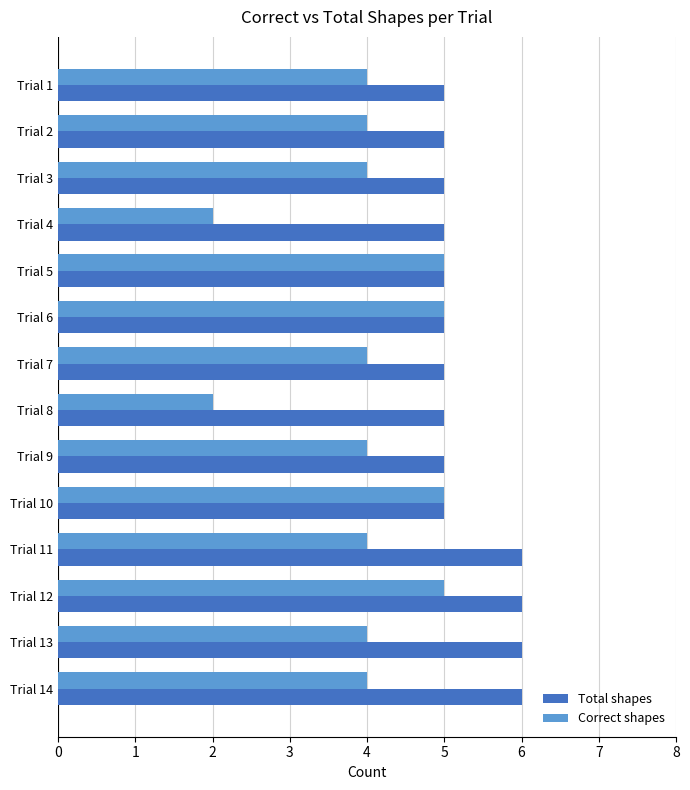

Rank the series by their maximum value, from lowest to highest.

Correct shapes, Total shapes